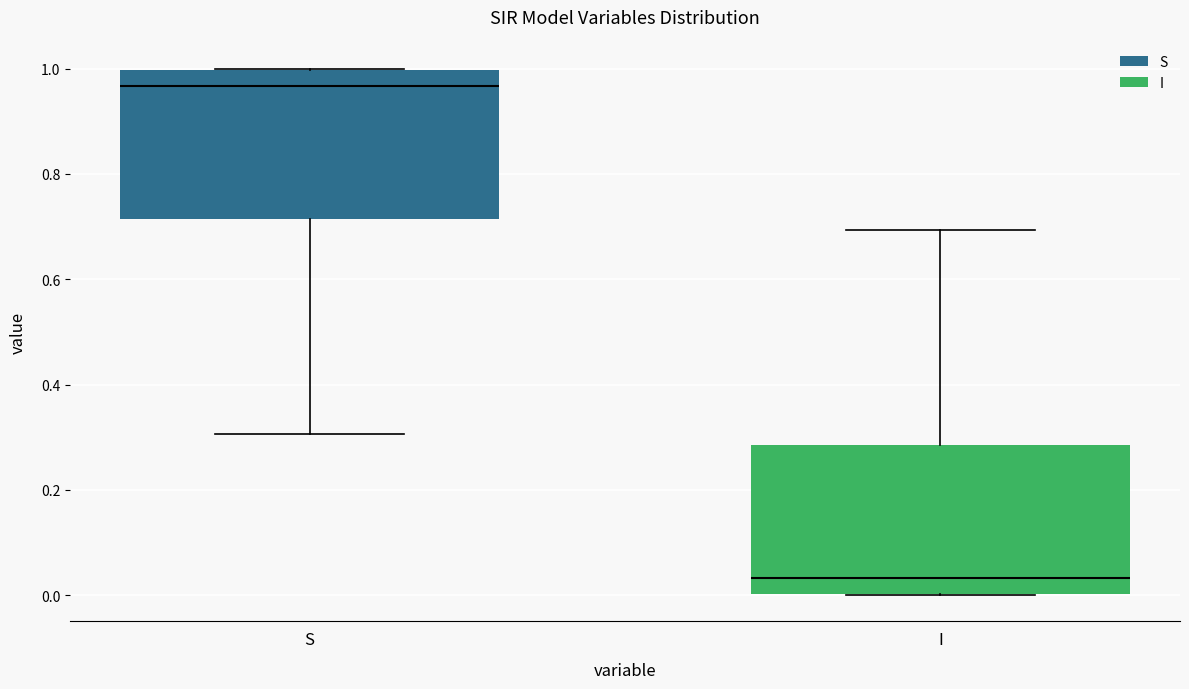

Reading left to right, read every box against the y-axis: the position of its median line, the range the box covers, and the ends of its whiskers. The values are not printed on the chart, so give them approximately, as read against the axis.

S: median 0.96, box 0.72 to 1.00, whiskers 0.30 to 1.00
I: median 0.04, box 0.00 to 0.28, whiskers 0.00 to 0.70